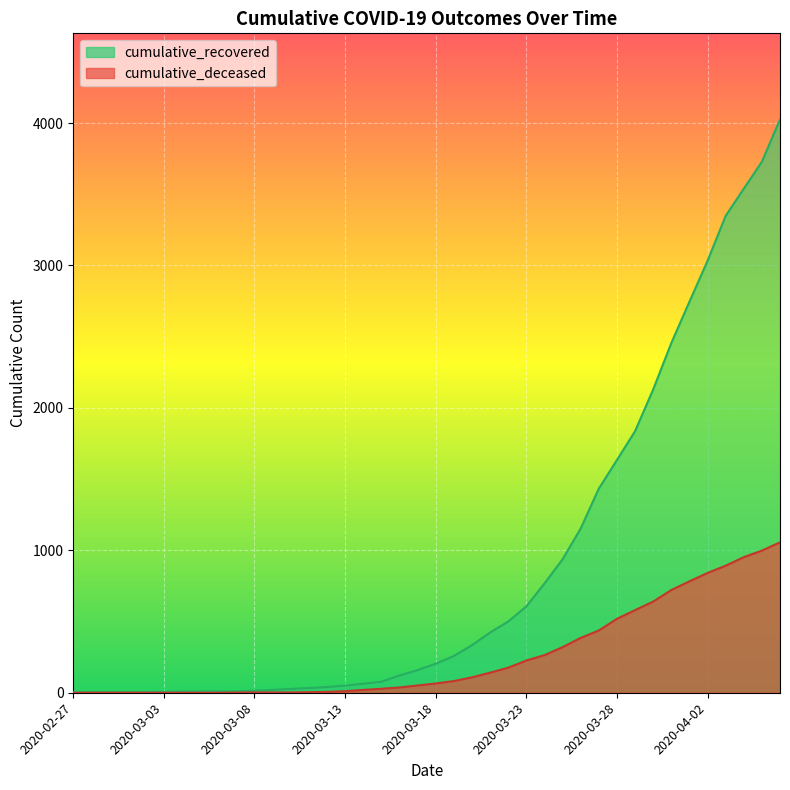

Is it true that cumulative_deceased equals 1661 at 2020-04-06?

False